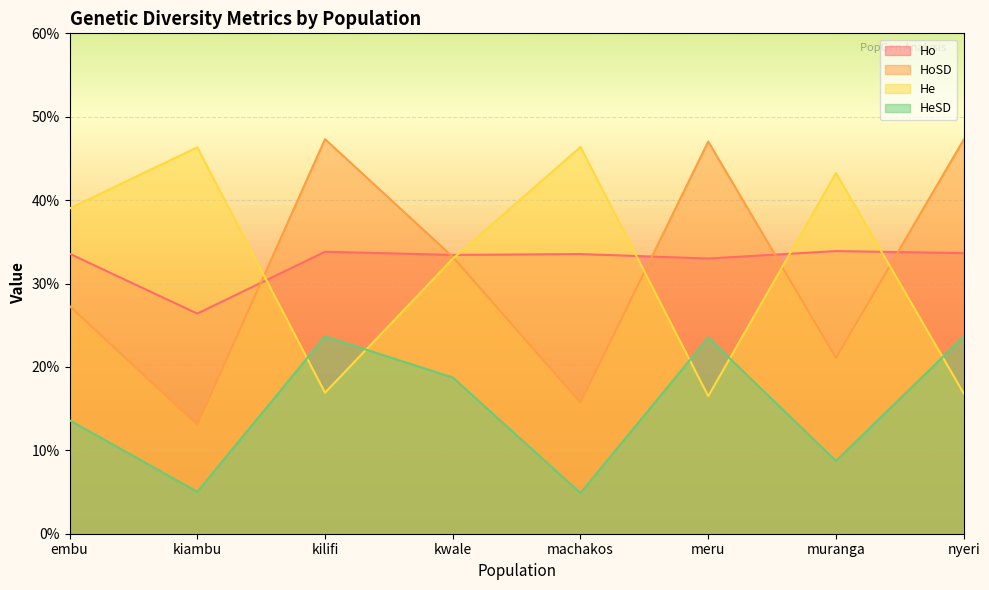

What is the value of the Ho point at the 2nd from the left?

0.3